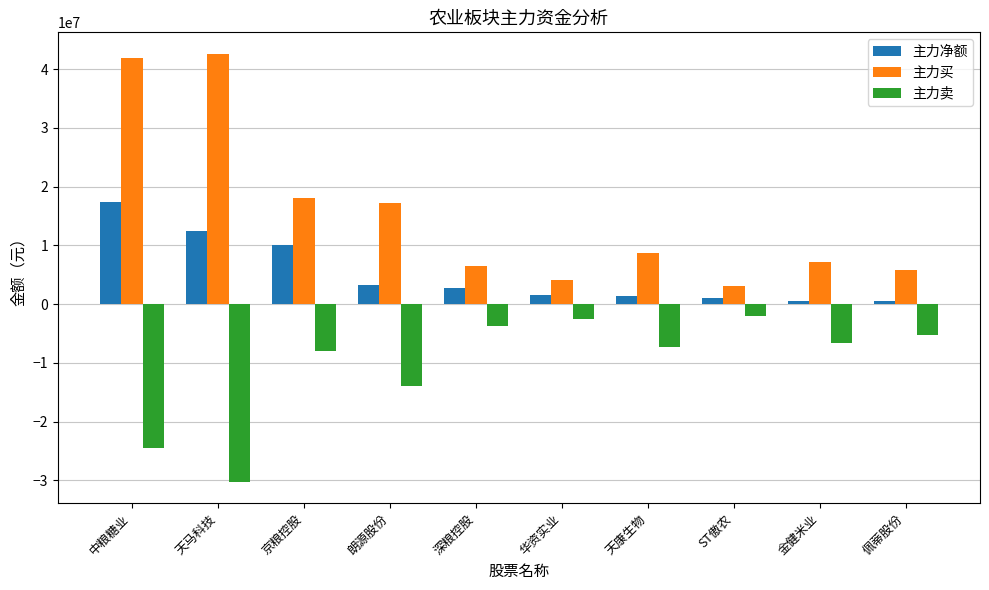

What is the spread (max minus min) of values at 朗源股份?

31225425